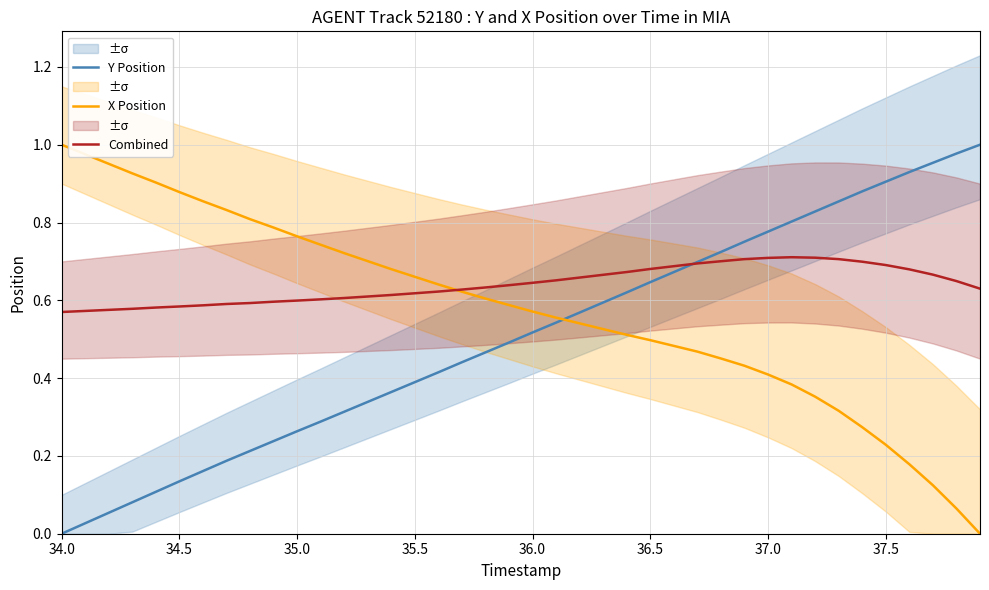

Rank the series by their maximum value, from highest to lowest.

Y Position, X Position, Combined